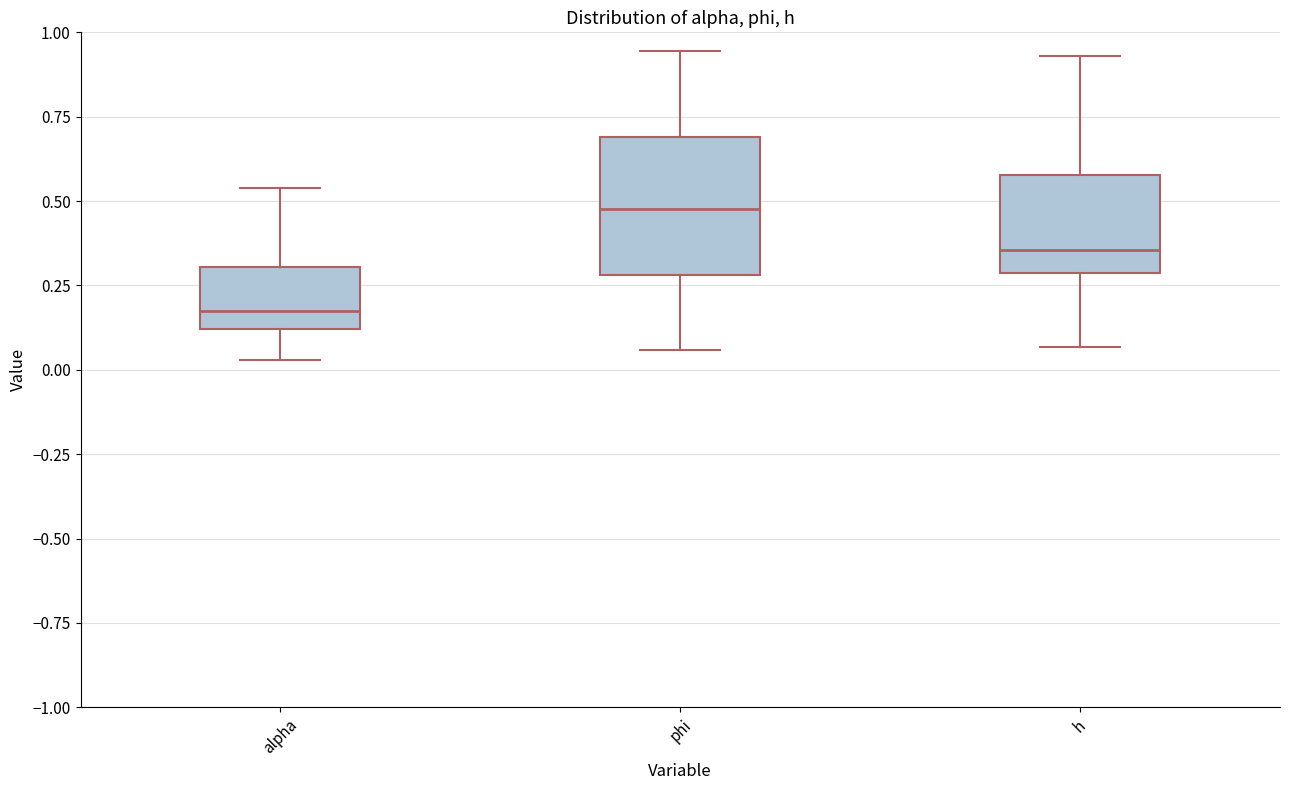

Which box has the lowest median line?

alpha